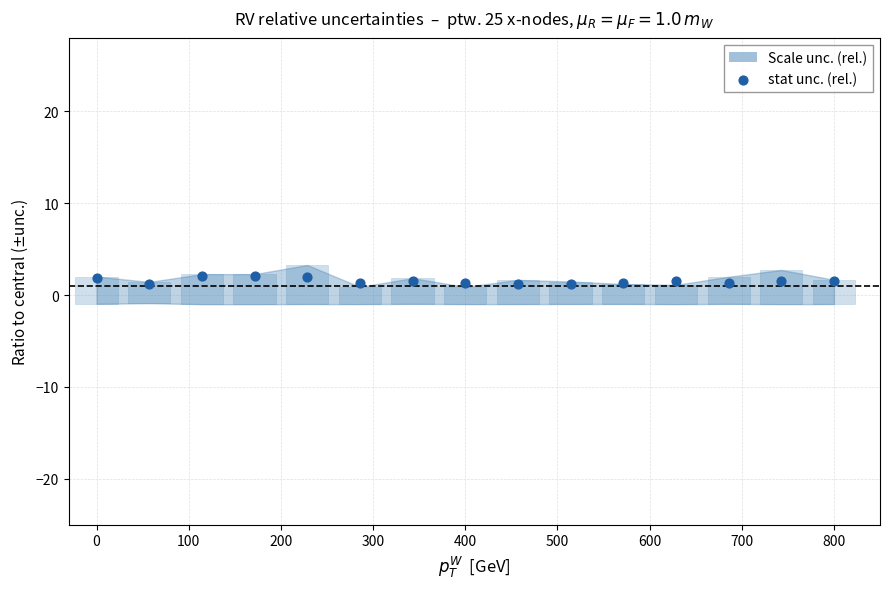

What is the range of Y values (max minus min)?

0.9